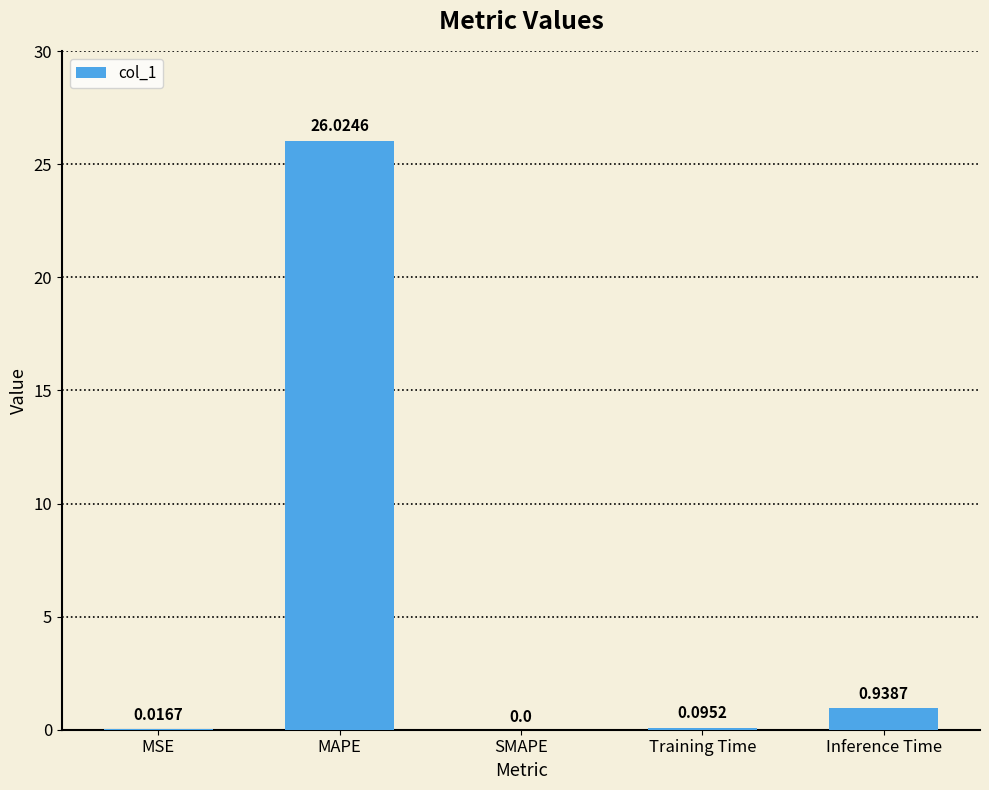

The chart shows a value of 38.5 at MAPE. True or false?

False